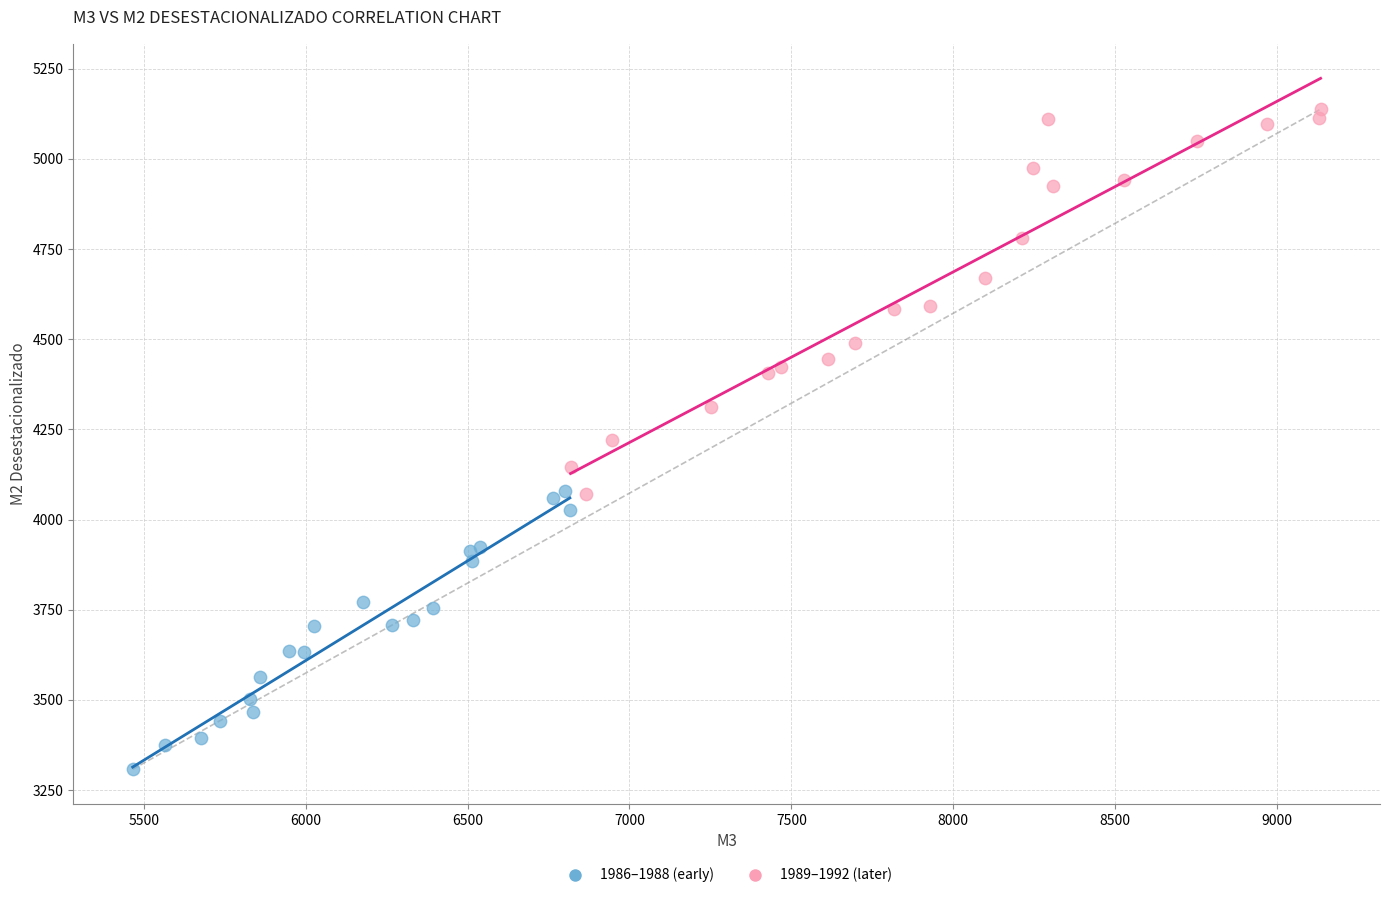

What are all the series names shown in the legend?

1986–1988 (early), 1989–1992 (later)